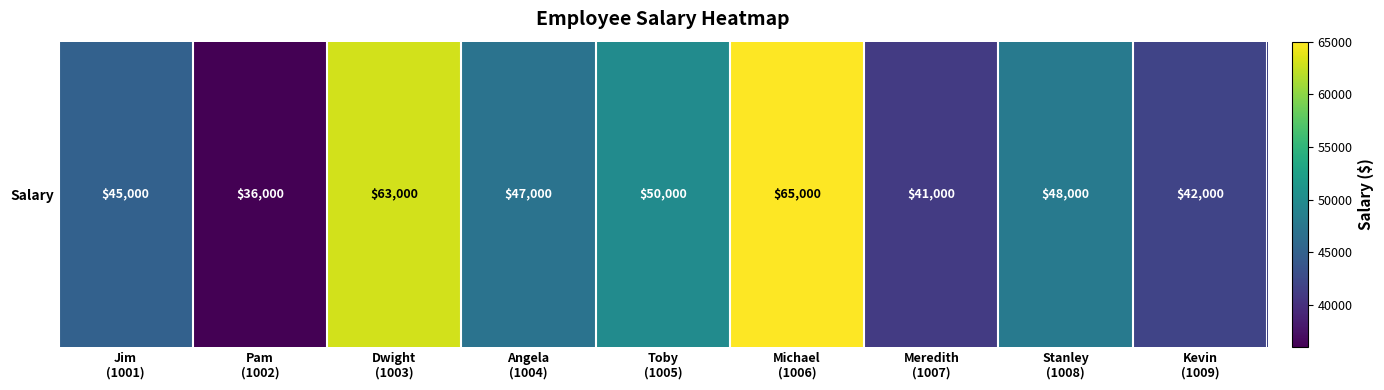

What is the difference between the values at Kevin
(1009) and Toby
(1005)?

8000